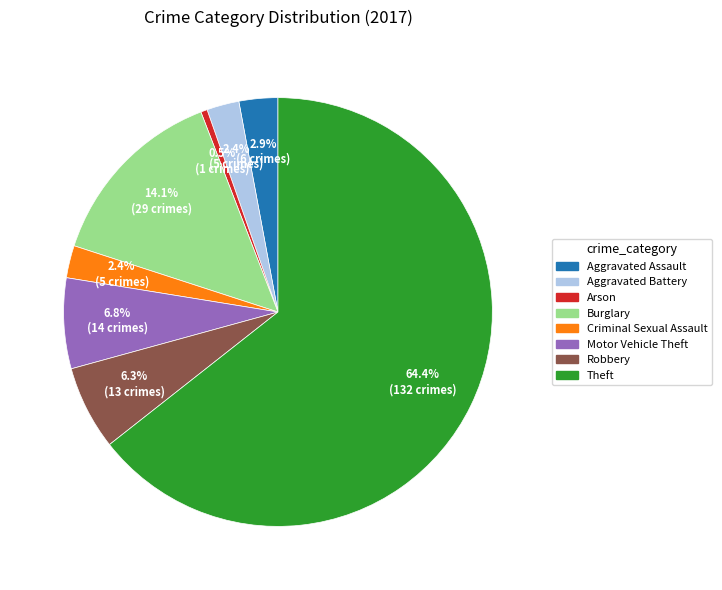

Which category has the biggest portion of the pie?

Theft